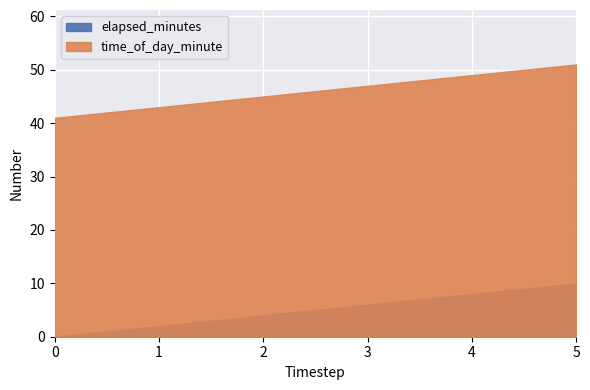

What are all the series names shown in the legend?

elapsed_minutes, time_of_day_minute